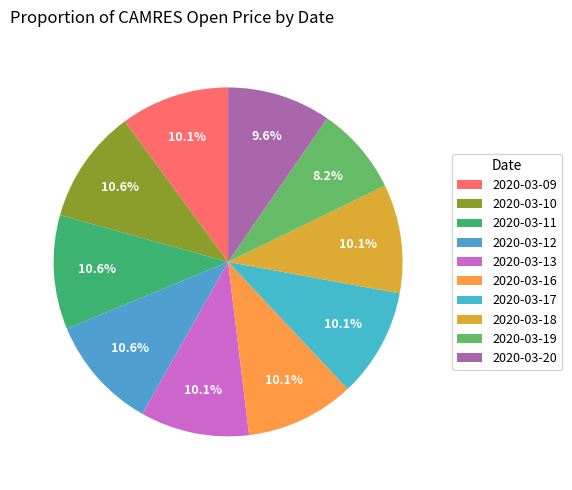

What percentage is the 2020-03-13 slice, to the nearest percent?

10%